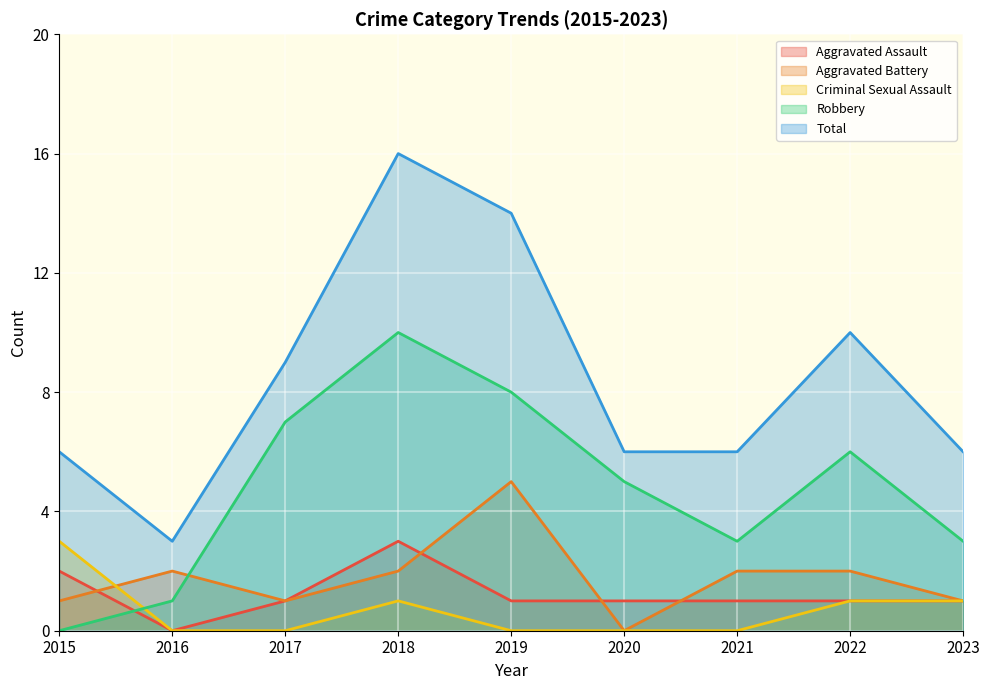

Which category has the lowest value in the Criminal Sexual Assault series?

2016